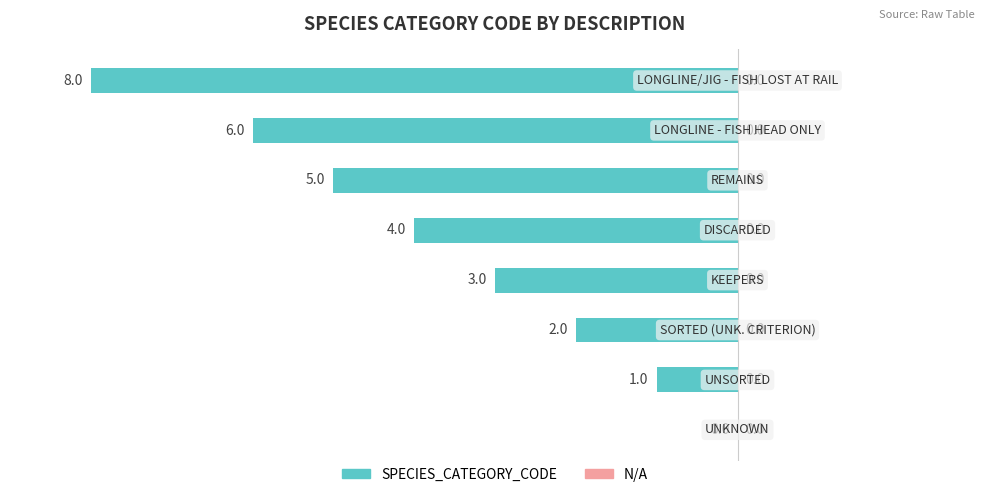

How many values are between -5 and -1?

5